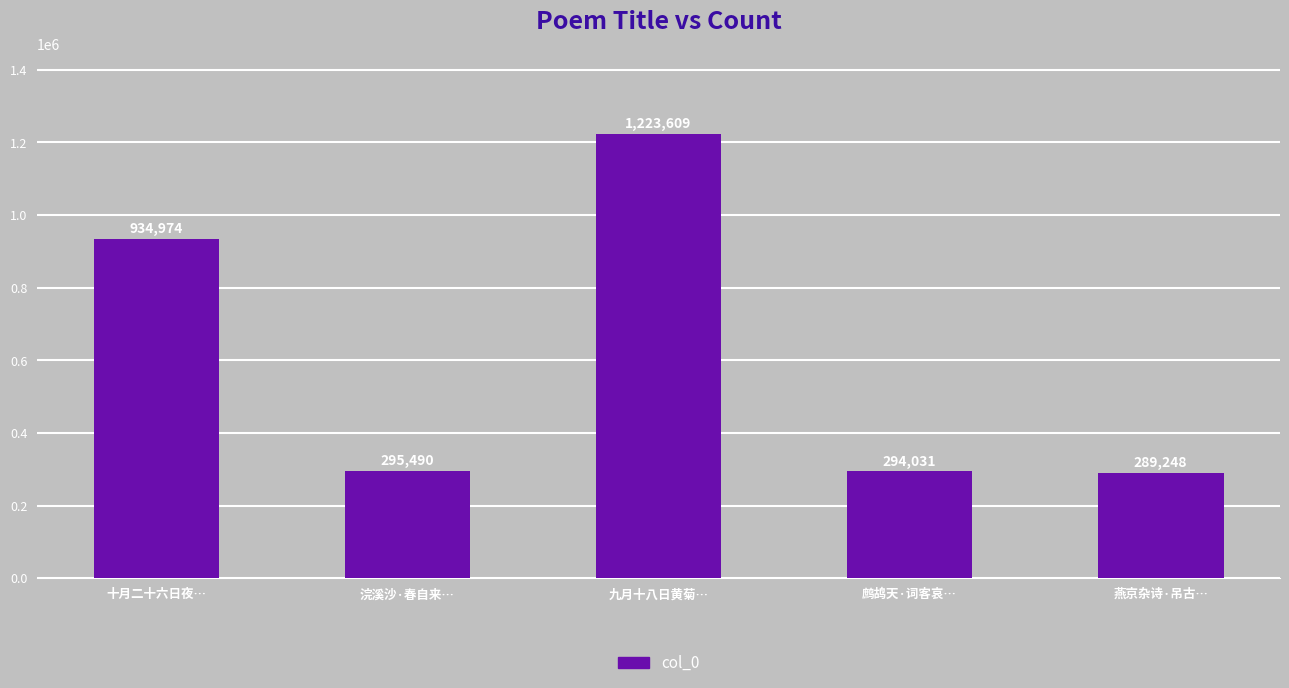

Rank the categories by value from lowest to highest.

燕京杂诗·吊古…, 鹧鸪天·词客哀…, 浣溪沙·春自来…, 十月二十六日夜…, 九月十八日黄菊…